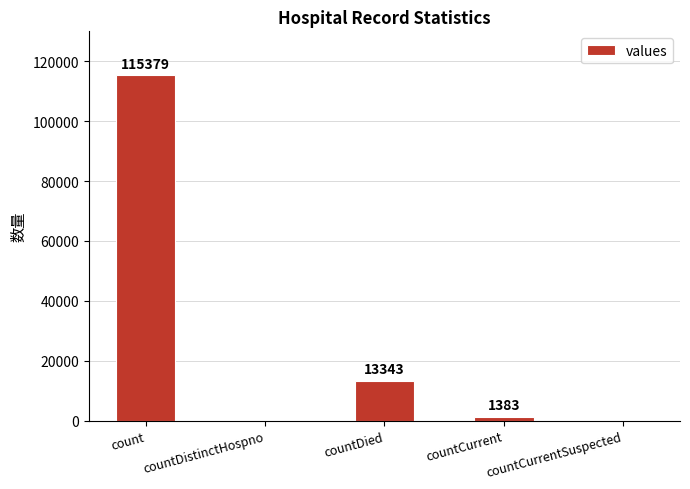

Reading left to right, list all the values displayed in this chart.

count=115379	countDistinctHospno=0	countDied=13343	countCurrent=1383	countCurrentSuspected=0